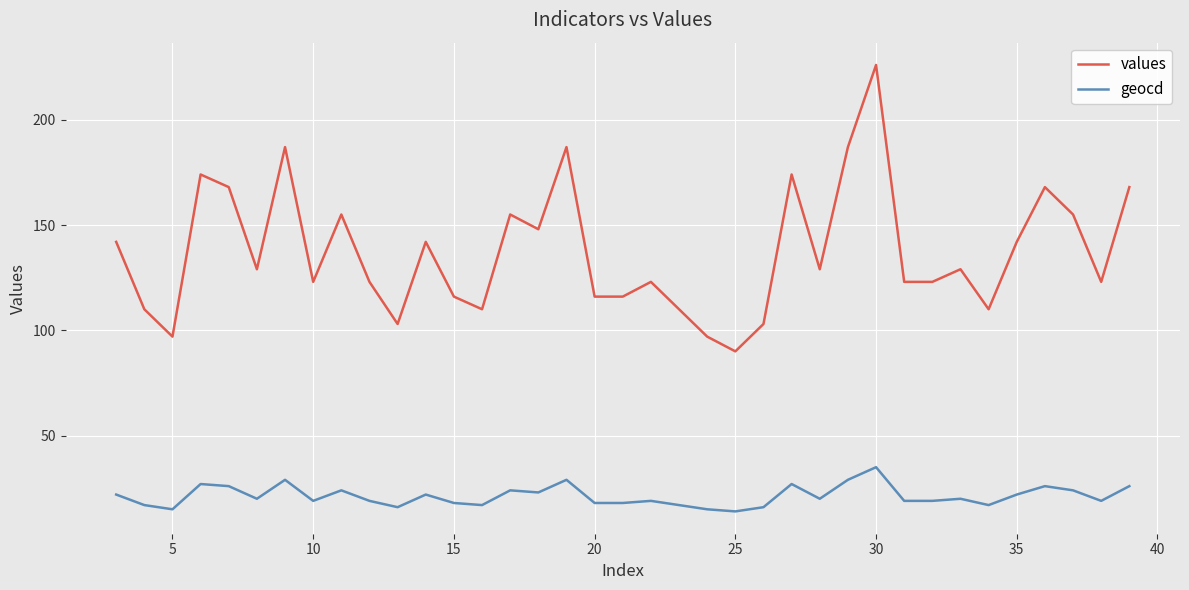

Which series has the widest spread of values?

values